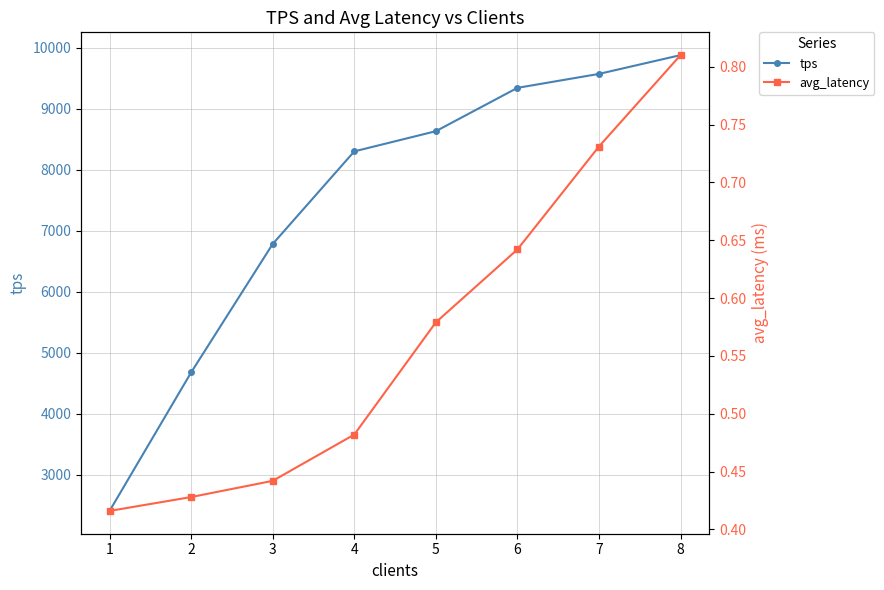

What are all the series names shown in the legend?

tps, avg_latency